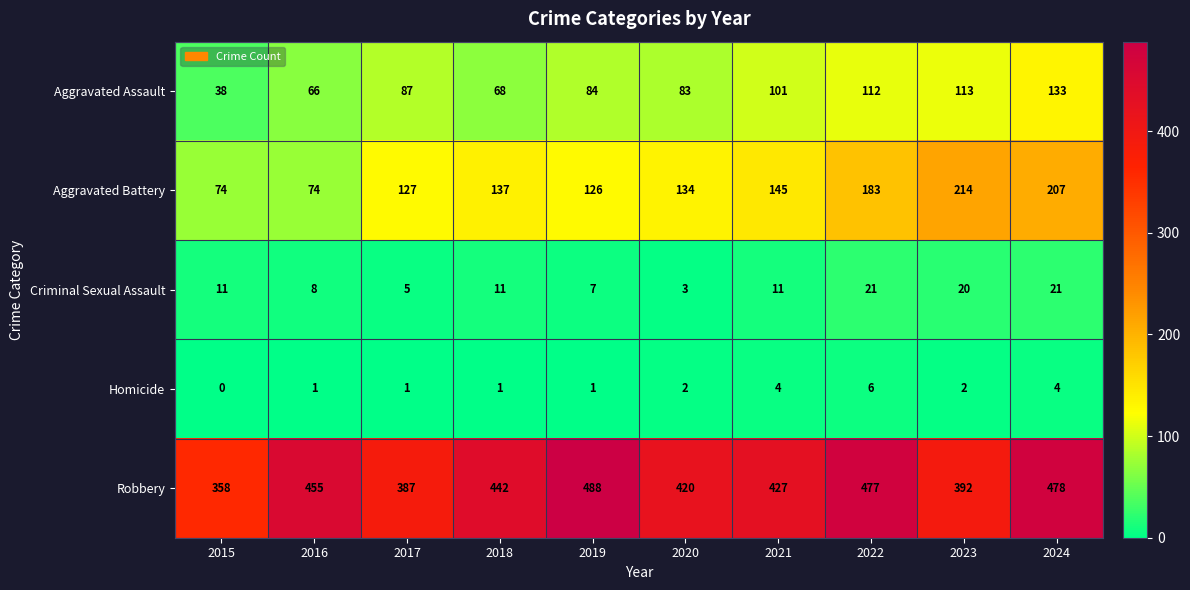

How many Homicide values are between 1 and 4?

8